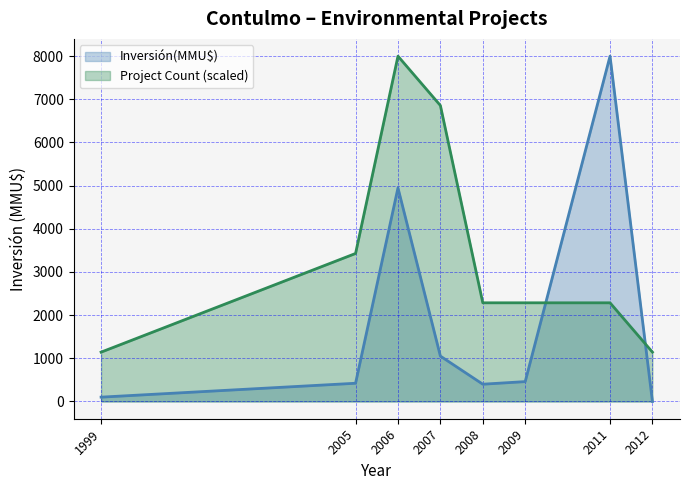

True or false: Inversión(MMU$) has more than 2 interior local peaks.

False